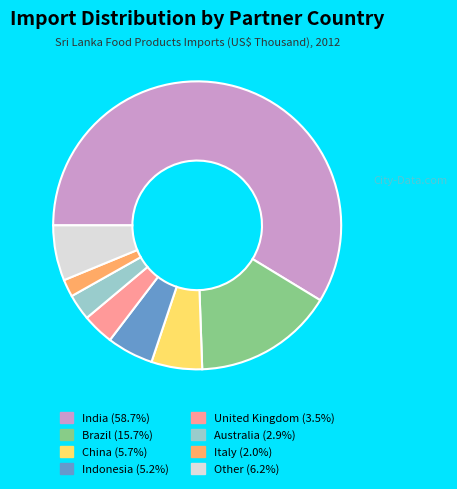

Is there a majority slice in this chart?

Yes